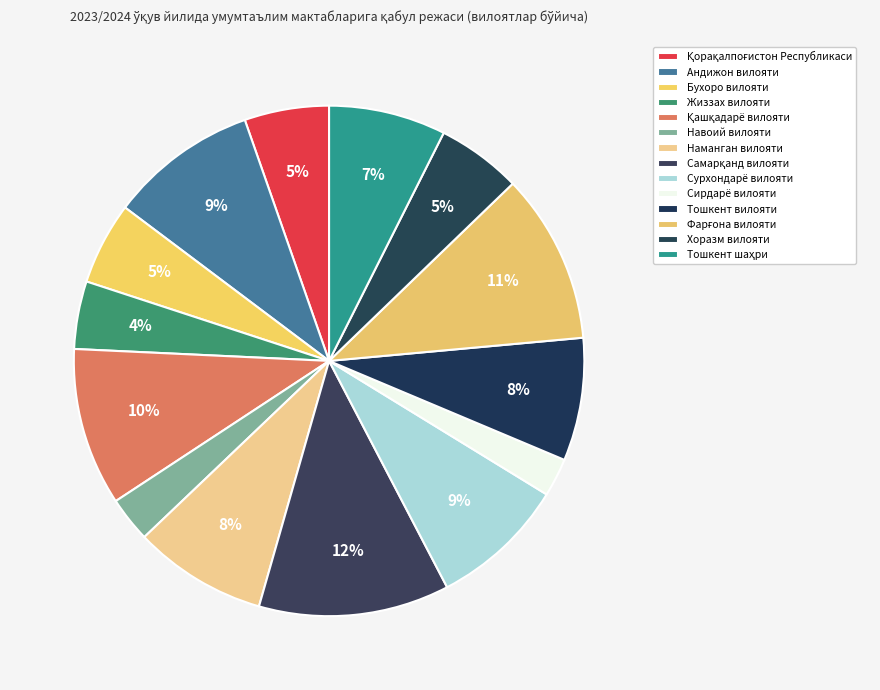

Count the number of slices in the pie.

14